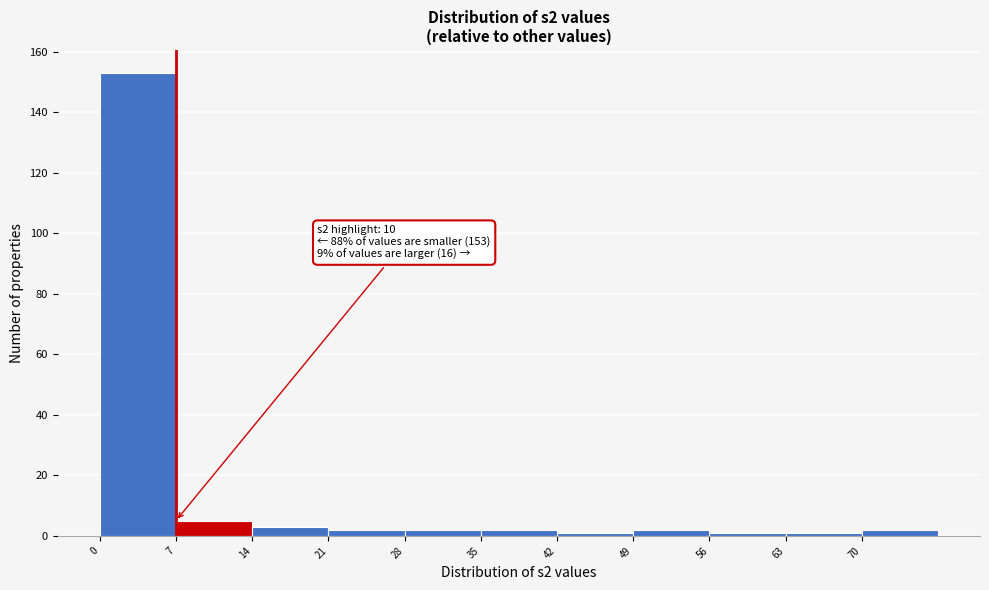

Over which range of the x-axis is the bar tallest?

0 to 7